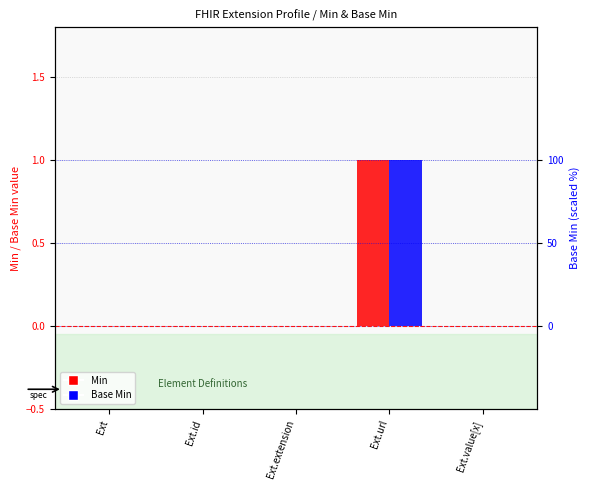

What are all the series names shown in the legend?

Min, Base Min